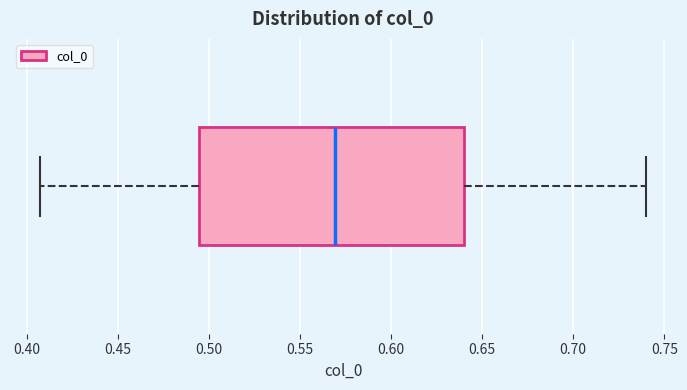

Where does the left whisker of the box end on the x-axis? The values are not printed on the chart, so give them approximately, as read against the axis.

0.410